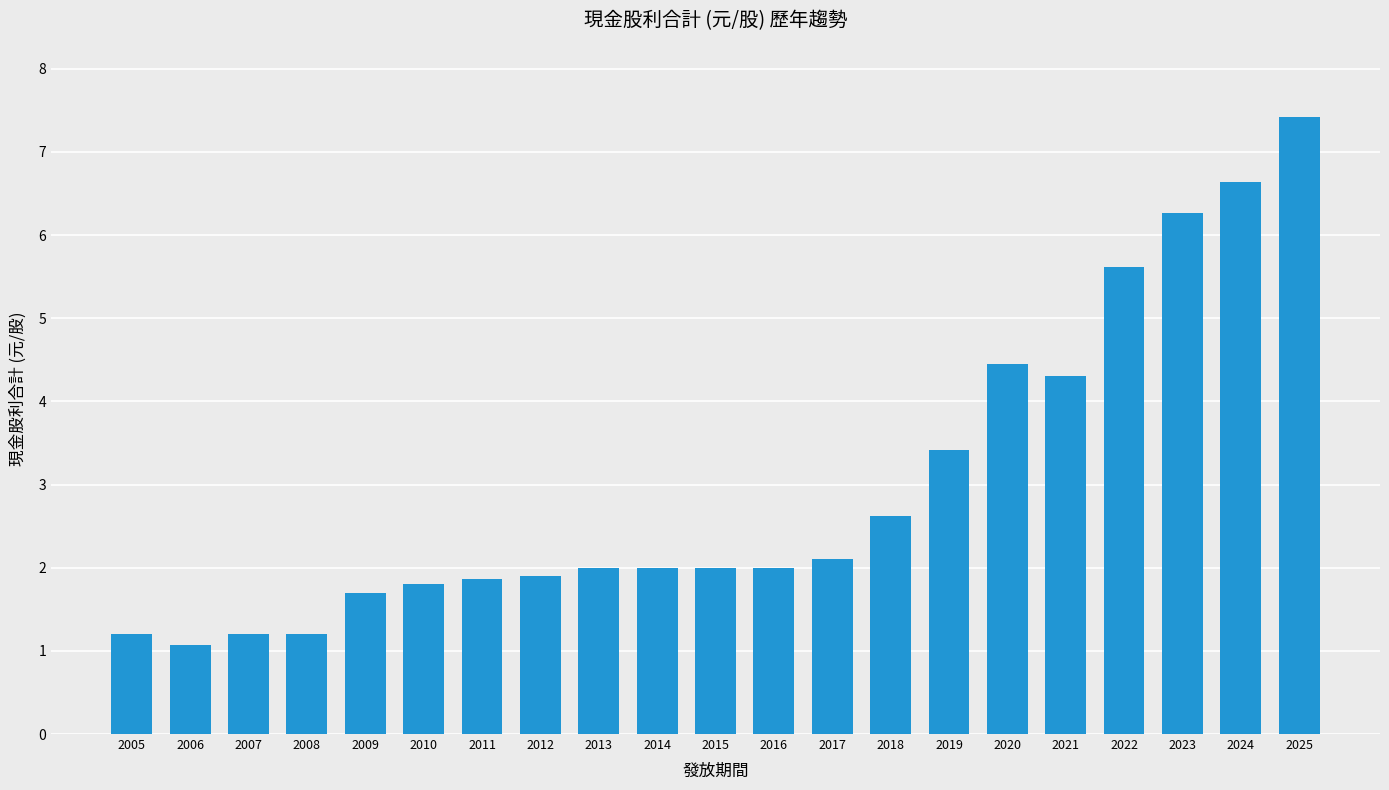

Between 2021 and 2018, which is larger?

2021